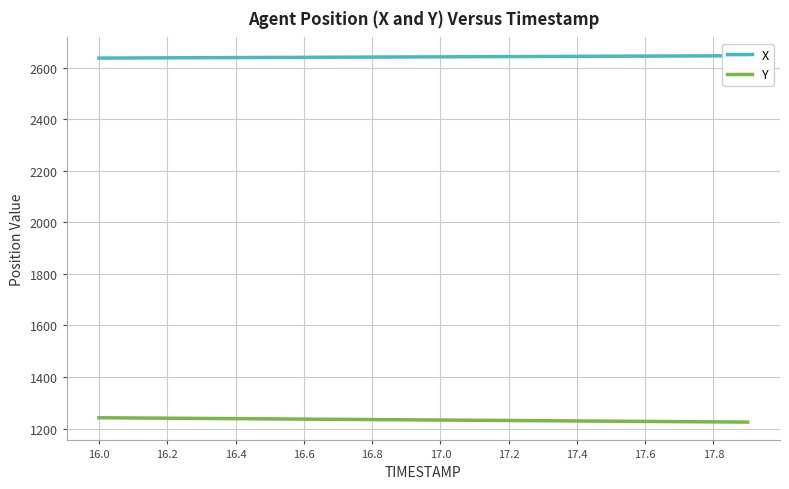

How many lines are shown in the chart?

2